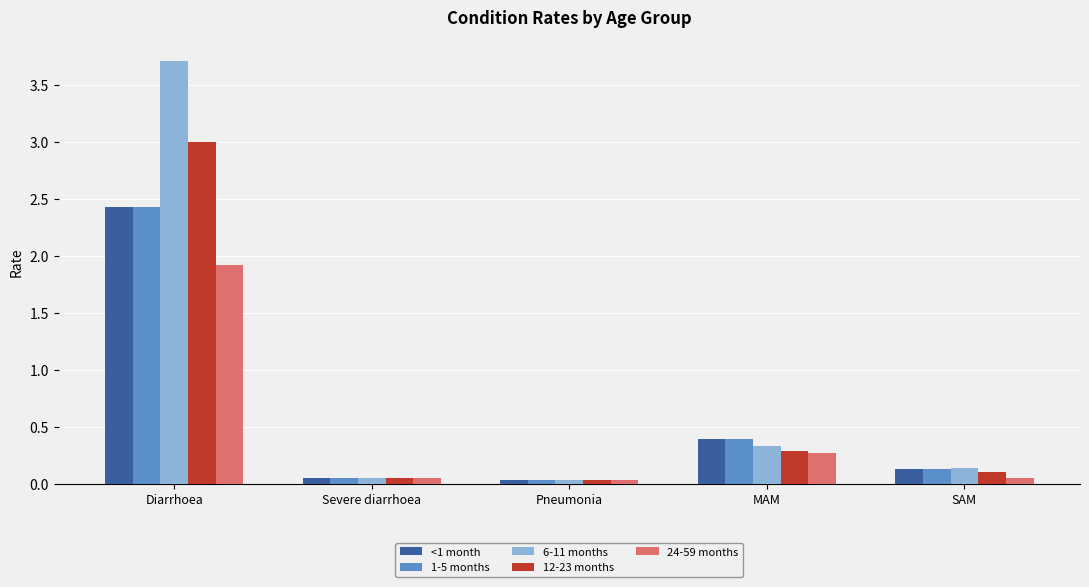

Does the chart contain stacked bars?

No